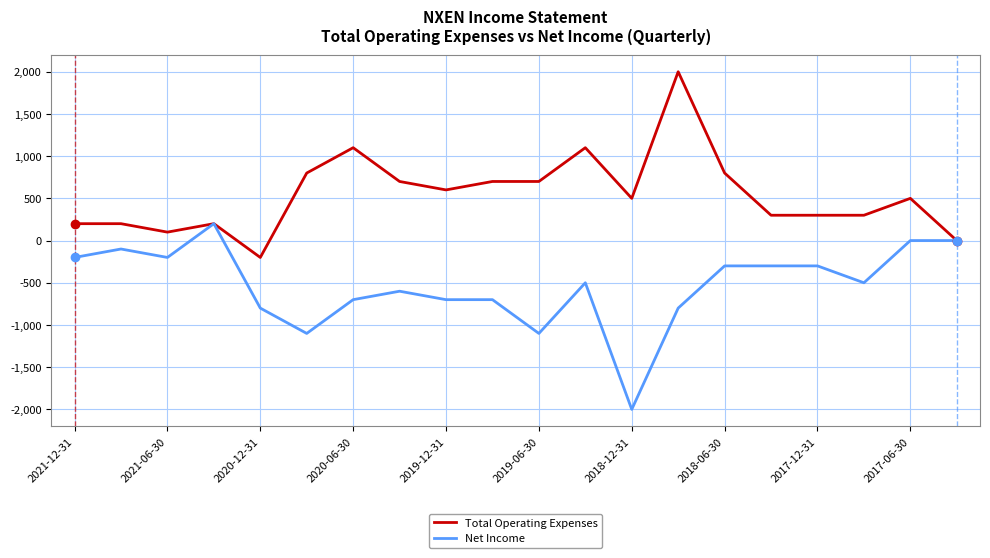

What is the smallest value displayed?

-2000